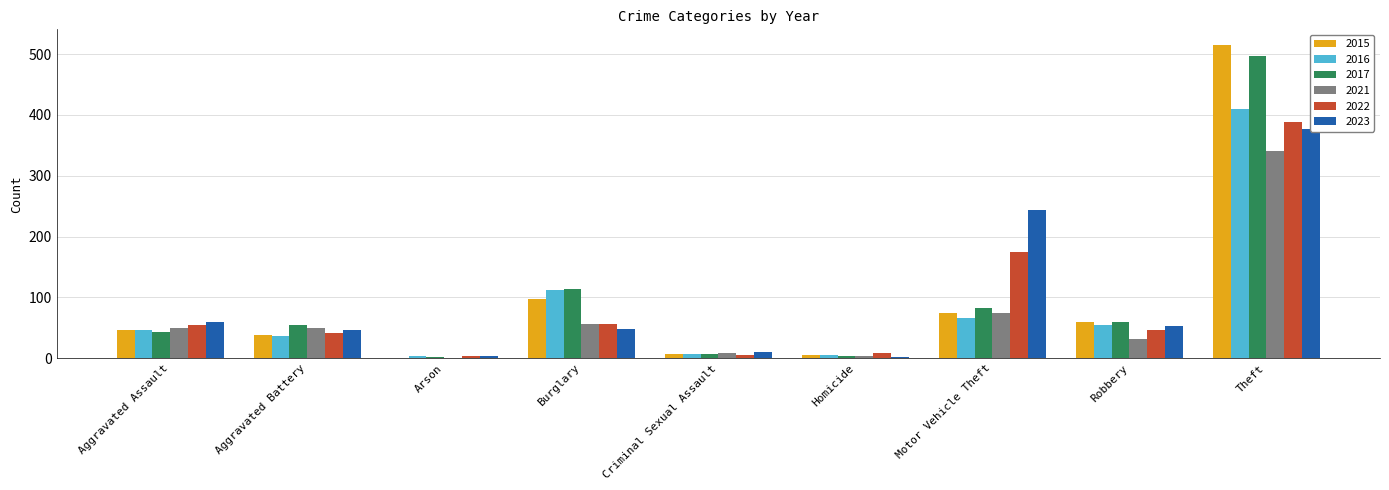

Which has a higher value, Aggravated Battery or Motor Vehicle Theft?

Motor Vehicle Theft